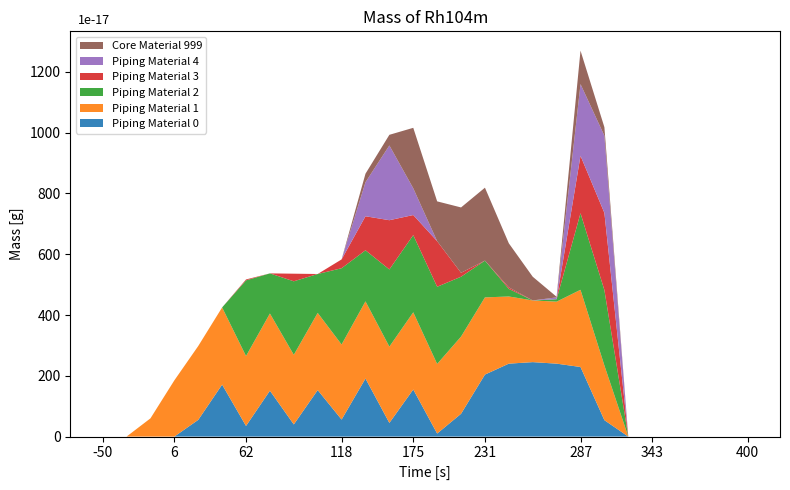

Reading right to left, transcribe all the data shown in this chart.

Piping Material 0: 0	0	0	0	0	0	54	229	240	245	240	204	75	10	155	45	191	56	153	40	151	35	171	55	0	0	0	0
Piping Material 1: 0	0	0	0	0	0	180	254	204	203	221	254	254	229	254	251	254	247	254	229	254	230	254	243	185	60	0	0
Piping Material 2: 0	0	0	0	0	0	248	252	8	0	25	121	197	254	254	254	168	251	128	242	132	249	0	0	0	0	0	0
Piping Material 3: 0	0	0	0	0	0	254	189	0	0	5	0	13	150	66	162	112	29	0	25	0	3	0	0	0	0	0	0
Piping Material 4: 0	0	0	0	0	0	254	236	6	0	0	0	0	0	88	246	112	0	0	0	0	0	0	0	0	0	0	0
Core Material 999: 0	0	0	0	0	0	28	110	2	78	145	240	215	131	199	35	28	0	0	0	0	0	0	0	0	0	0	0